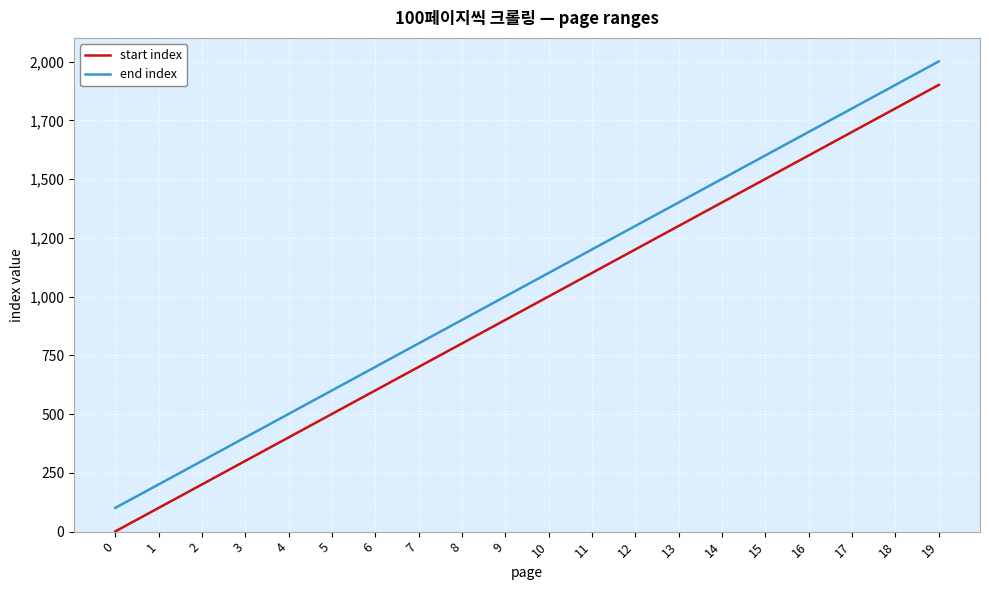

Rank the series at 17 from lowest to highest value.

start index, end index